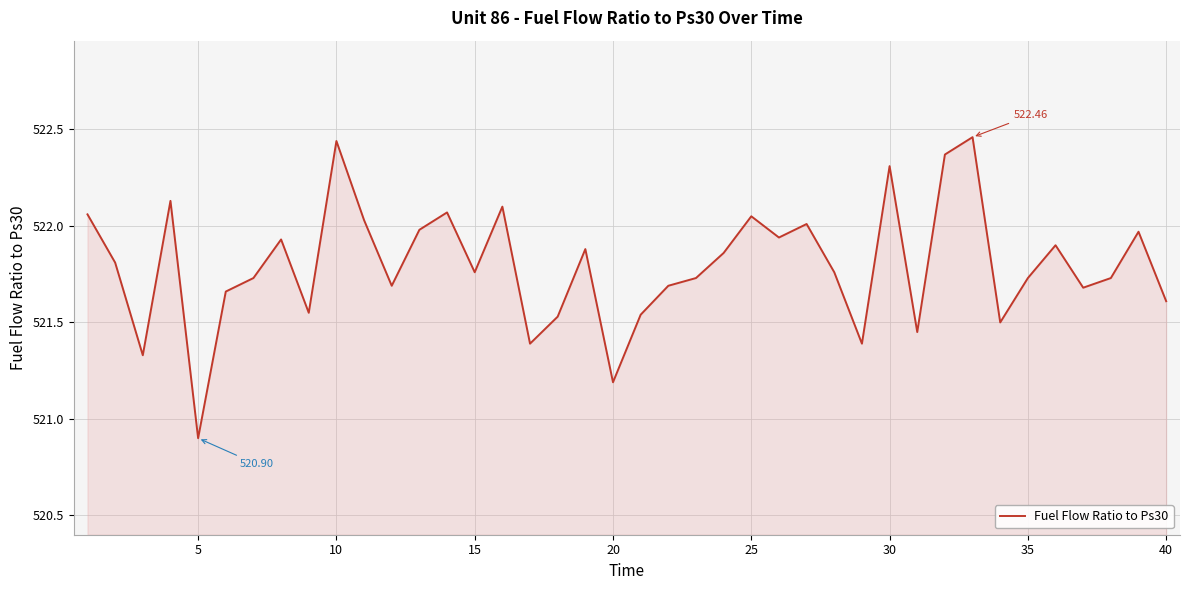

What is the difference between the maximum and minimum values?

1.6